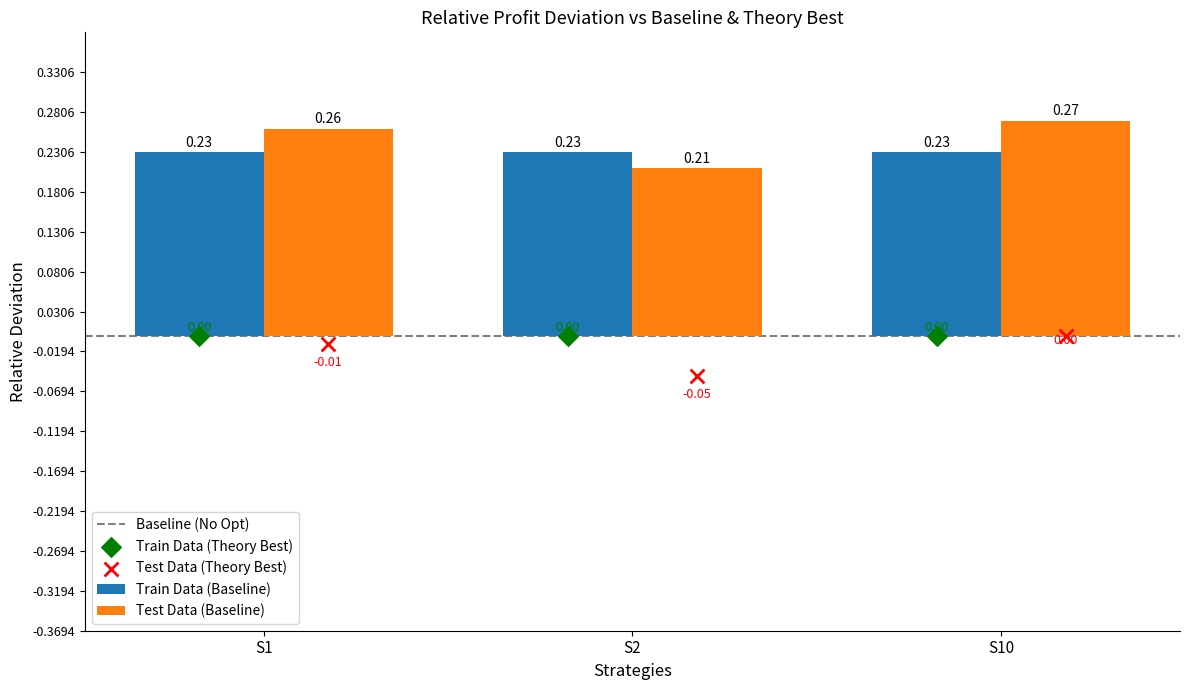

Which series contains the highest Y value?

Test Data (Baseline)